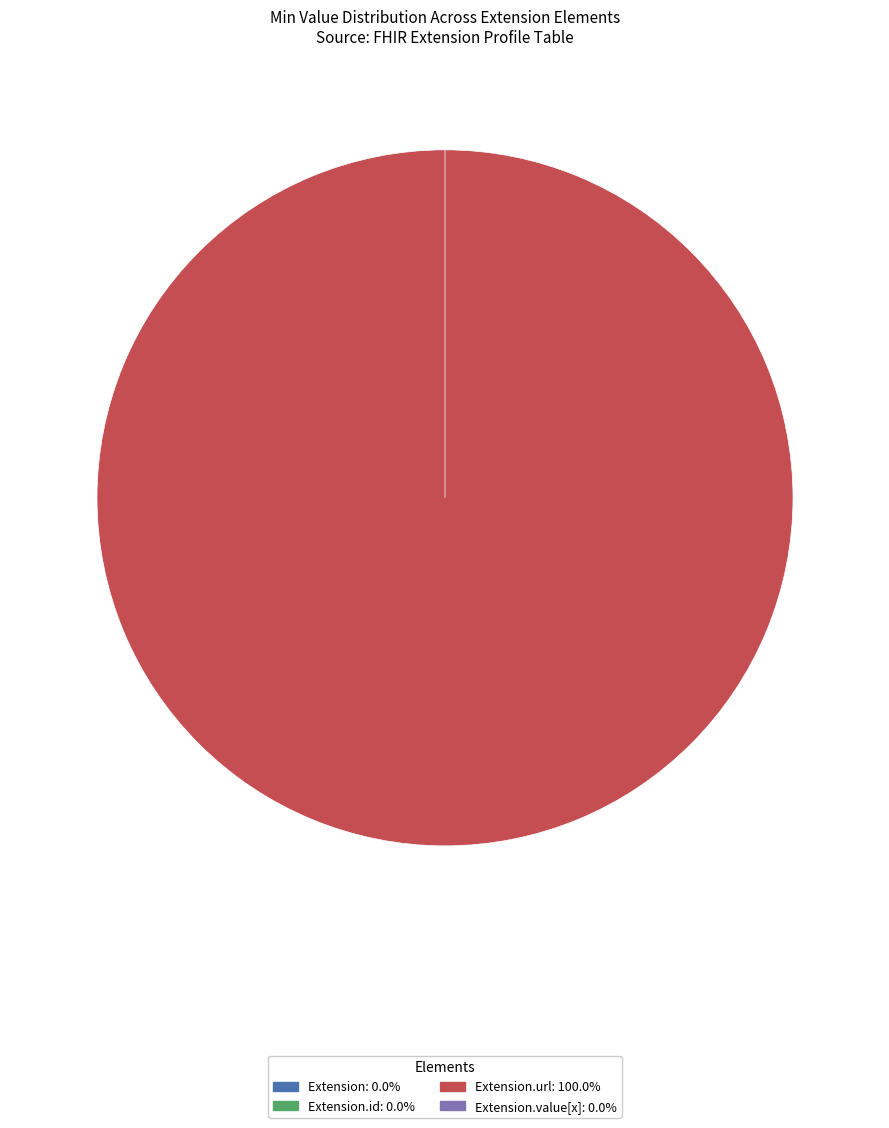

Which has a higher value, Extension.url or Extension.id?

Extension.url